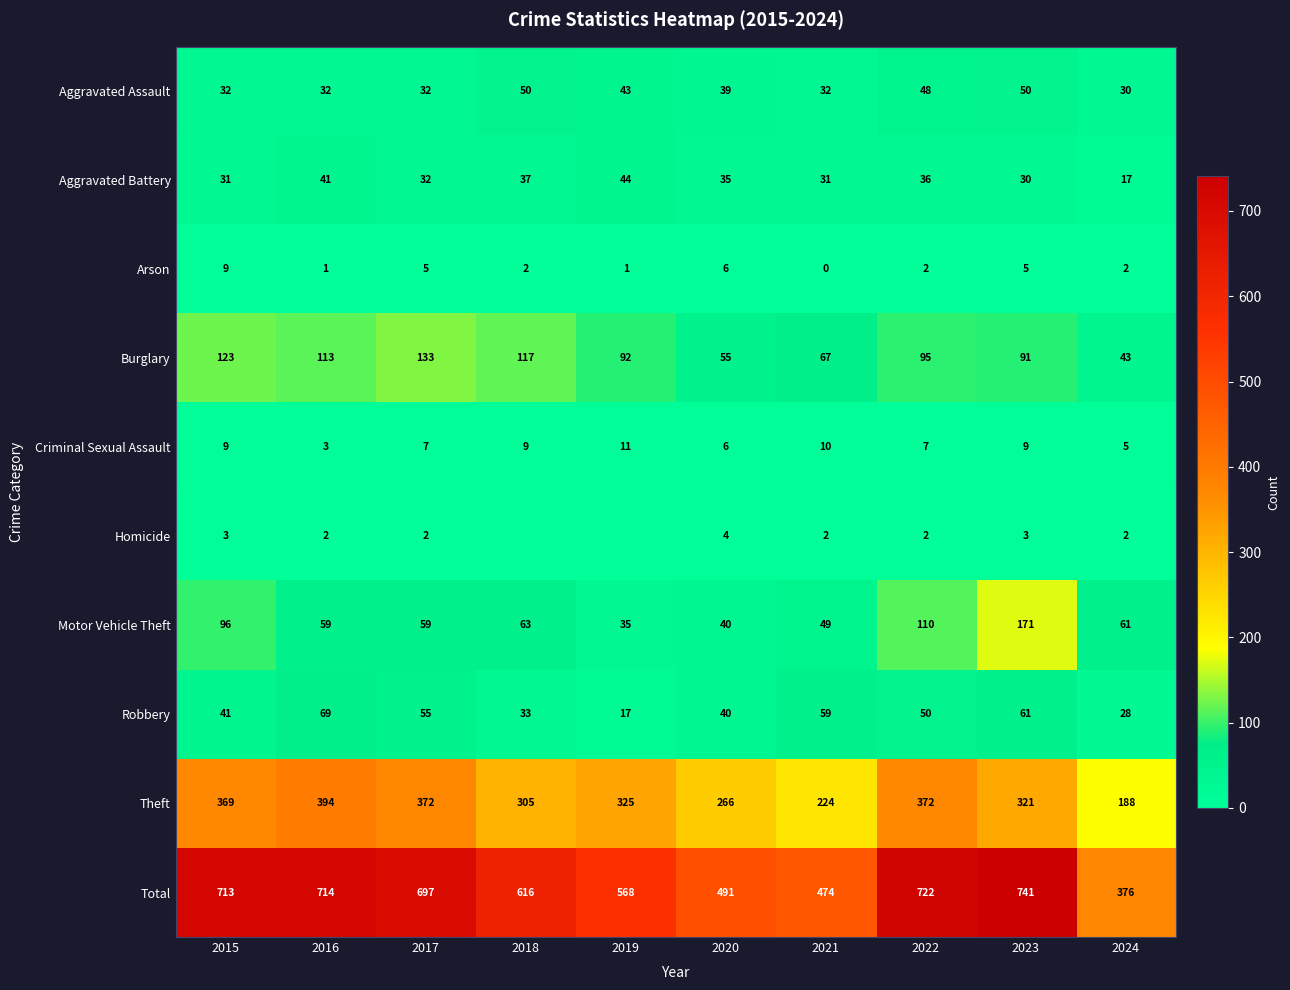

At which category is the sum across all series the highest?

2023